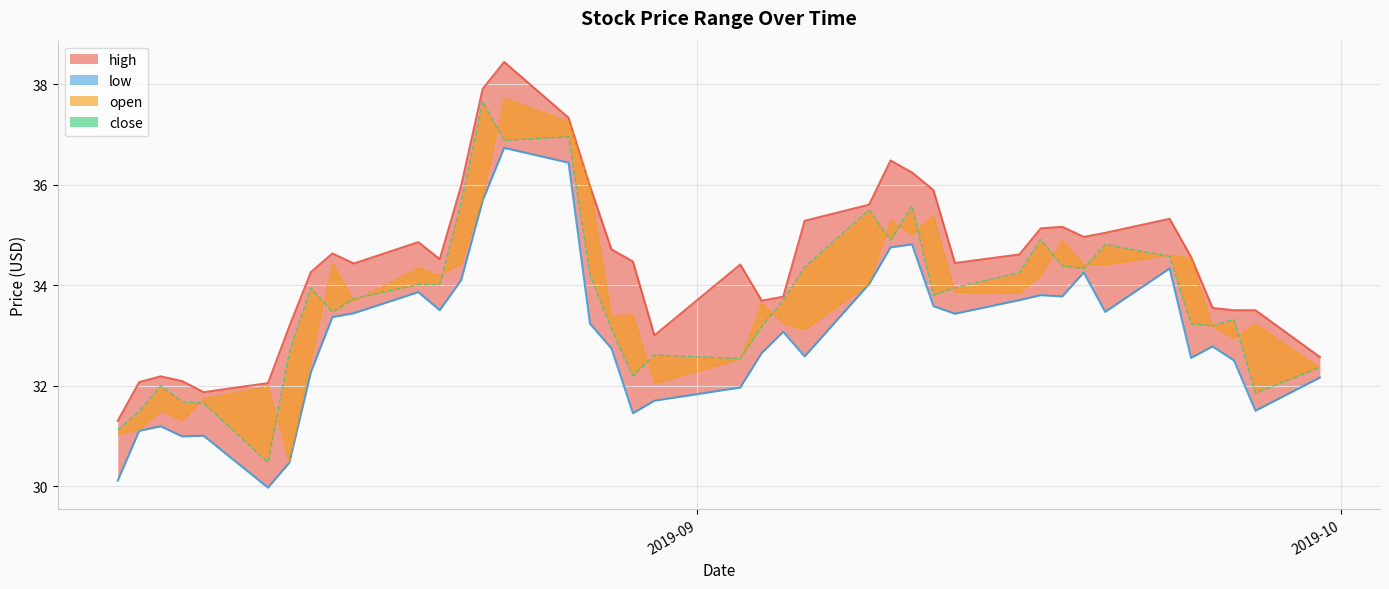

What is the difference between the maximum and minimum values in the open series?

7.2